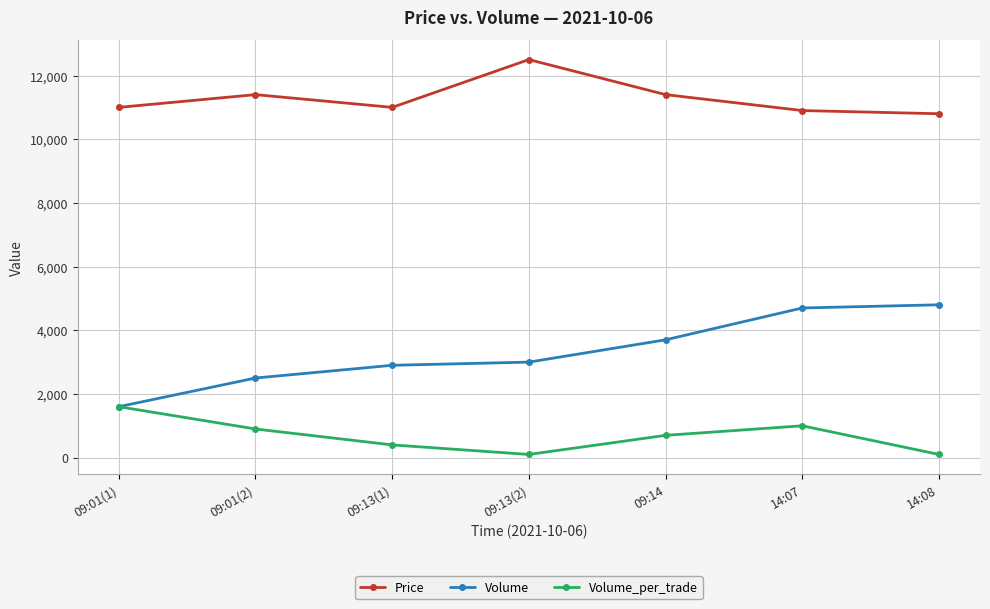

How many values in the Volume_per_trade series are below 700?

3